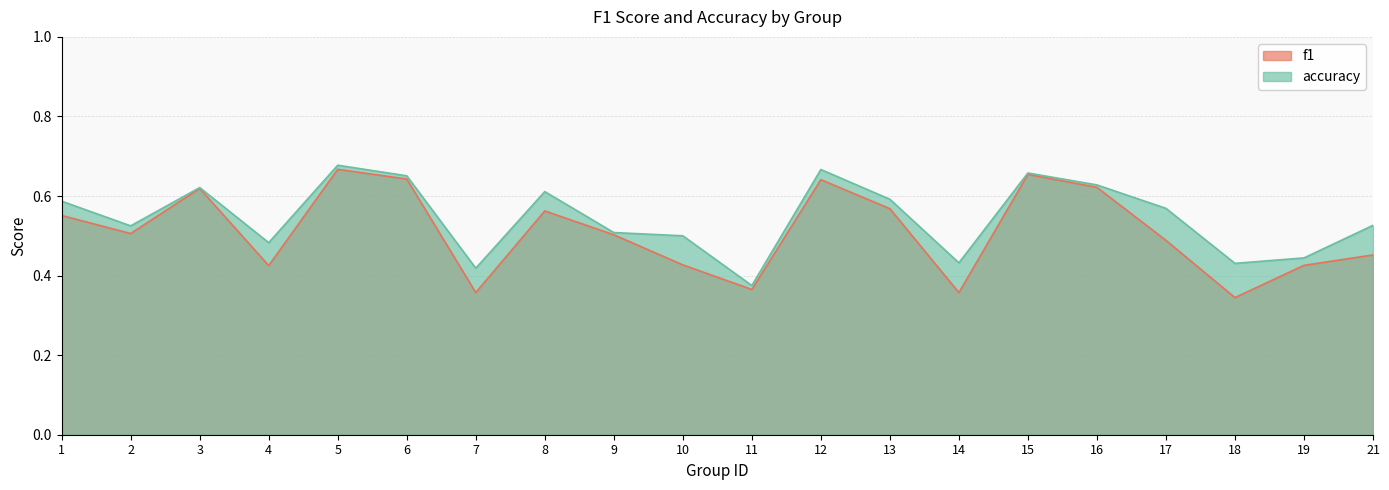

Reading left to right, transcribe all the data shown in this chart.

f1: 1=0.6	2=0.5	3=0.6	4=0.4	5=0.7	6=0.6	7=0.4	8=0.6	9=0.5	10=0.4	11=0.4	12=0.6	13=0.6	14=0.4	15=0.7	16=0.6	17=0.5	18=0.3	19=0.4	21=0.5
accuracy: 1=0.6	2=0.5	3=0.6	4=0.5	5=0.7	6=0.7	7=0.4	8=0.6	9=0.5	10=0.5	11=0.4	12=0.7	13=0.6	14=0.4	15=0.7	16=0.6	17=0.6	18=0.4	19=0.4	21=0.5